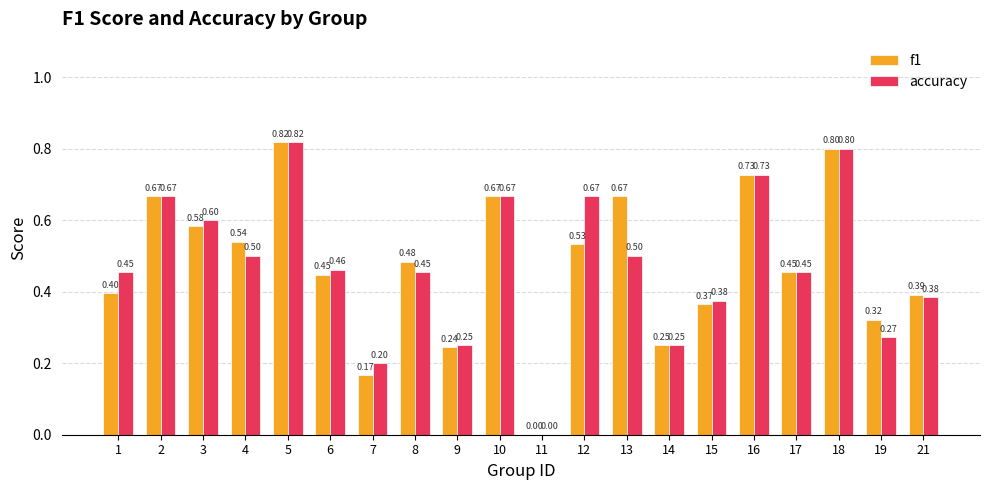

Which series changed the most between 1 and 13?

f1